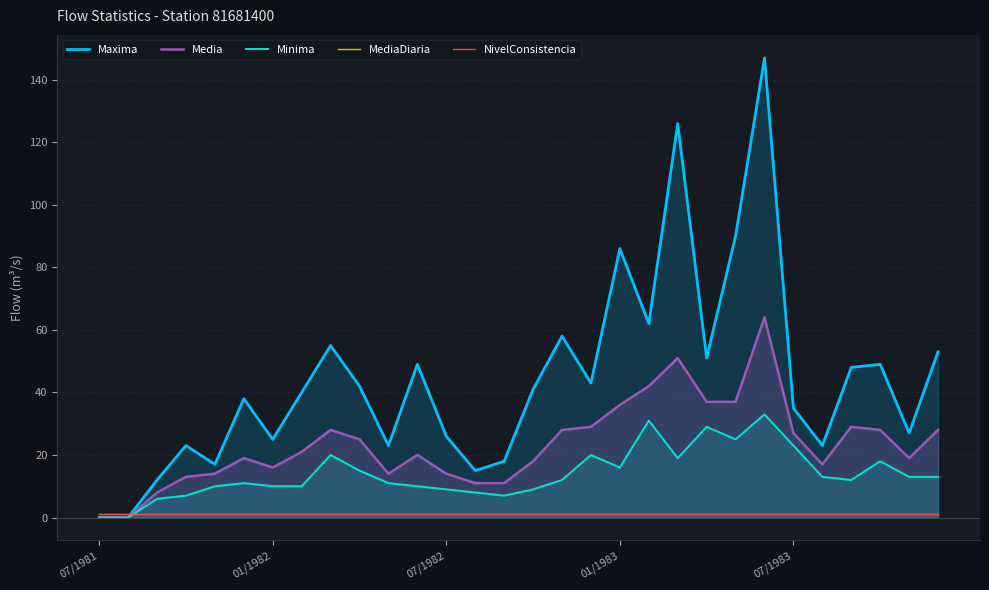

What is the value of the NivelConsistencia point at the 1st from the left?

1